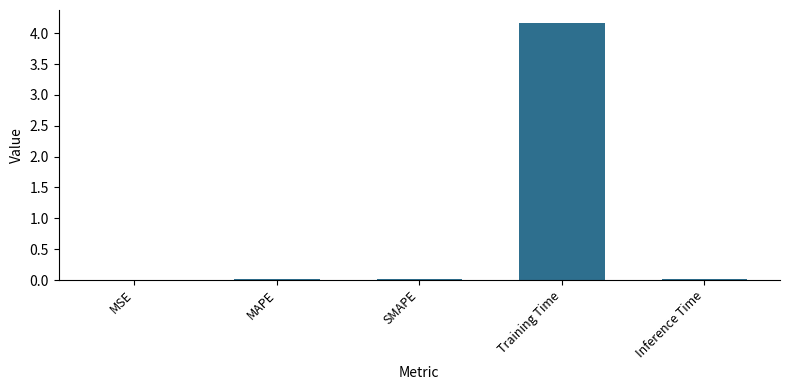

How many categories are shown in the chart?

5